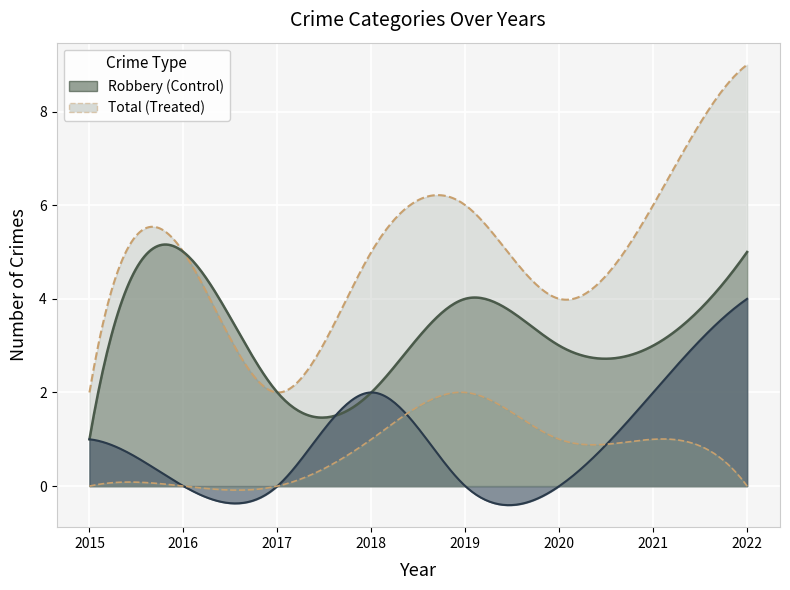

Reading right to left, what are all the values shown in this chart?

Aggravated Assault: 0	1	1	2	1	0	0	0
Aggravated Battery: 4	2	0	0	2	0	0	1
Robbery: 5	3	3	4	2	2	5	1
Total: 9	6	4	6	5	2	5	2